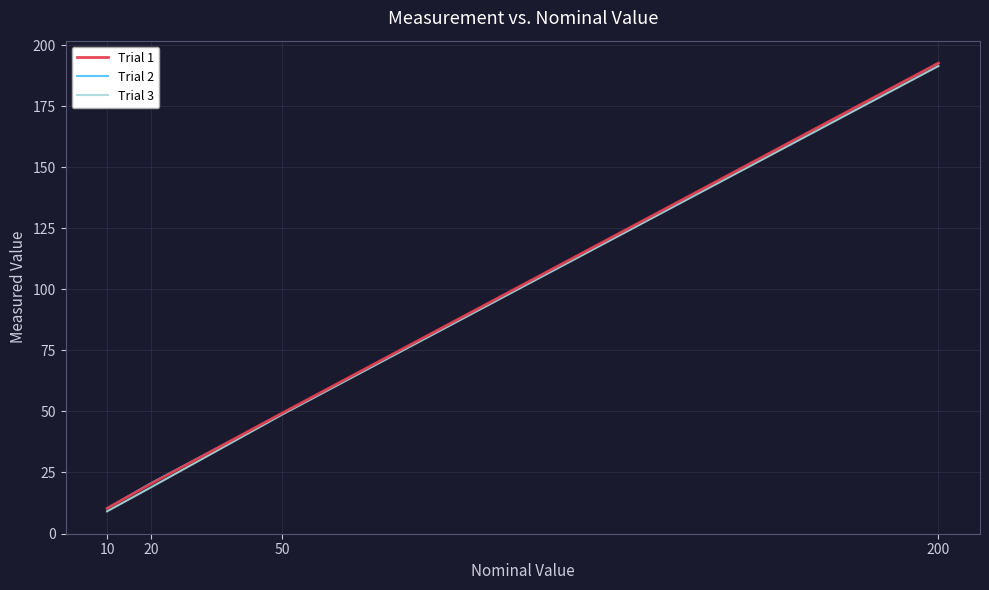

Does the chart display data point markers on the line(s)?

No